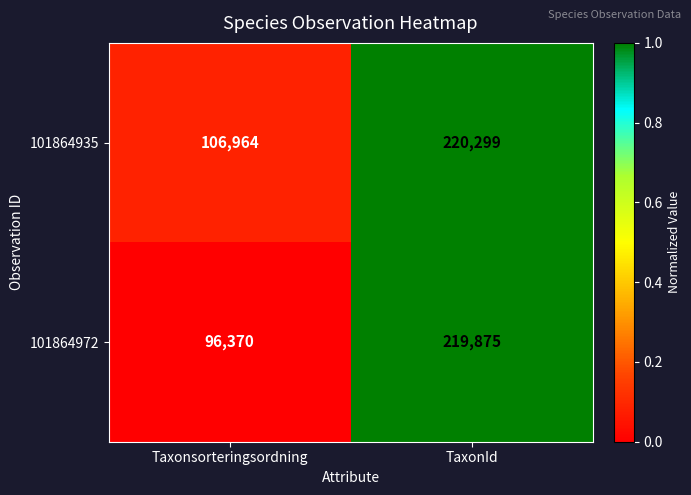

List the series in order of their overall mean, lowest first.

101864972, 101864935